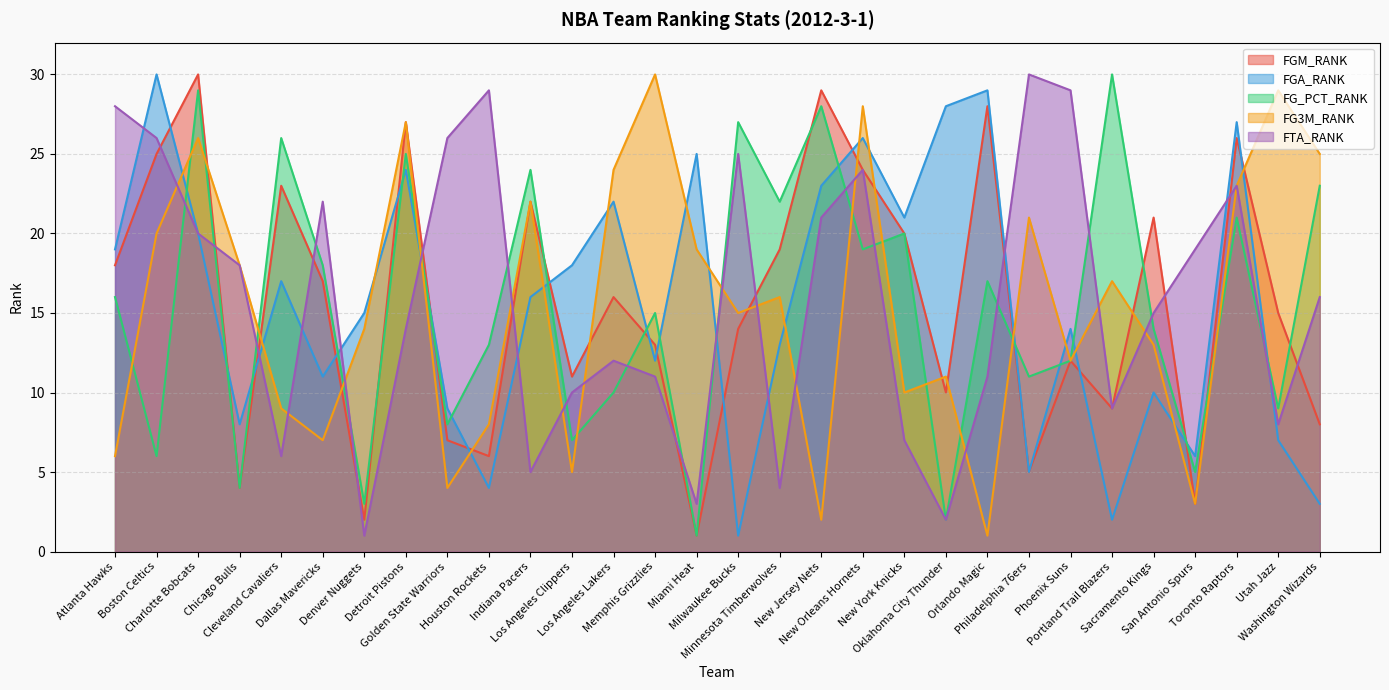

At which category is the sum across all series the highest?

Charlotte Bobcats